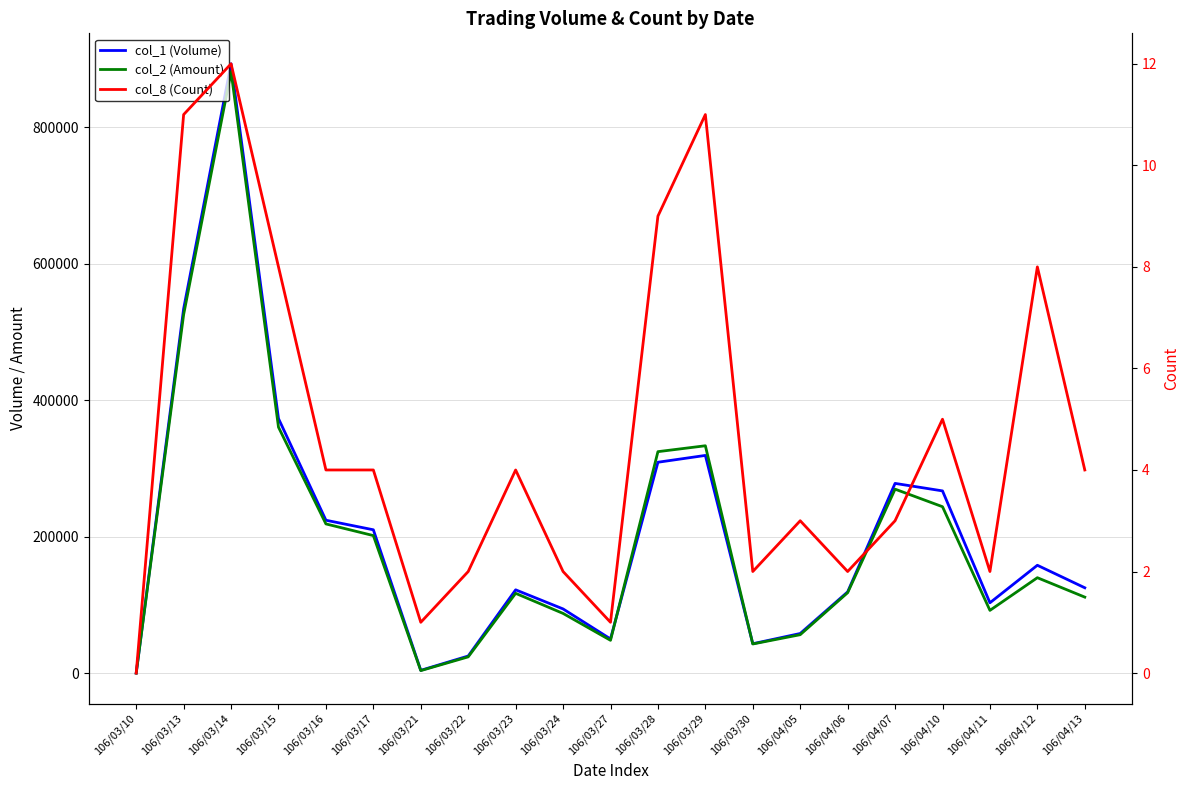

What is the total value across all series at 106/03/22?

48752